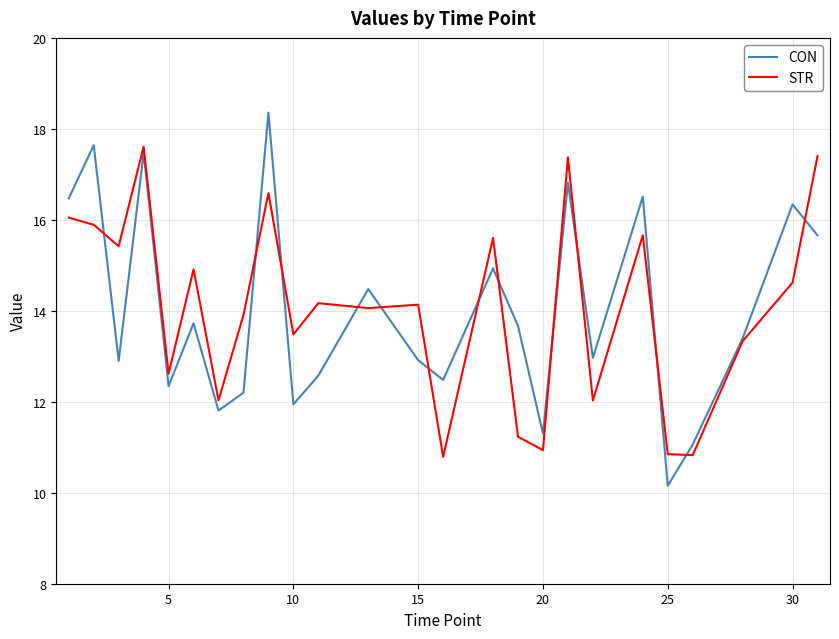

Rank the series by their maximum value, from highest to lowest.

CON, STR